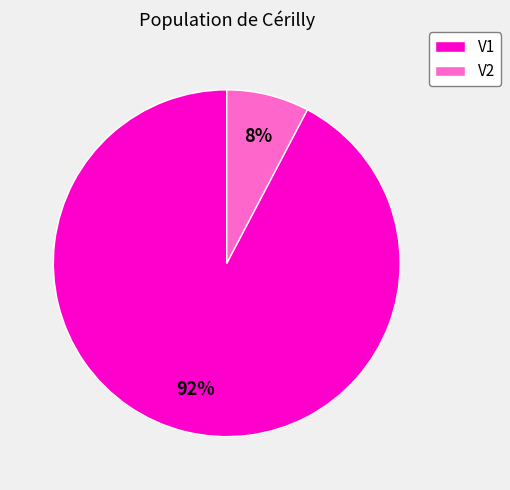

Which has a higher value, V1 or V2?

V1